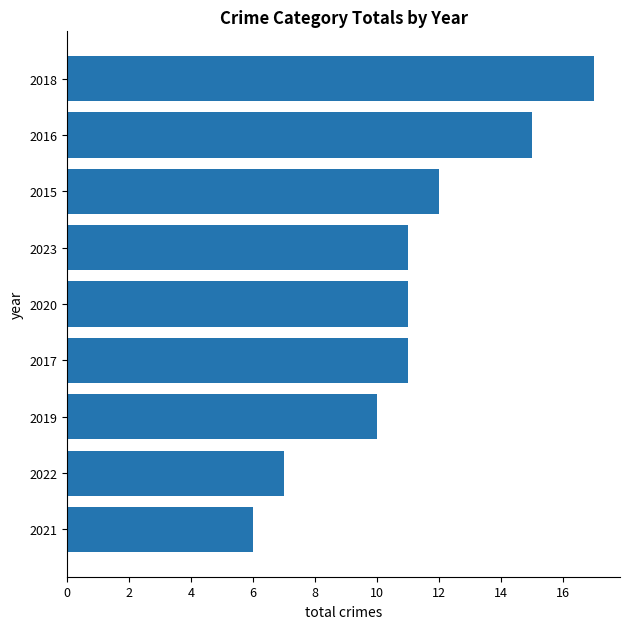

At which category does the chart reach its minimum across all series?

2021